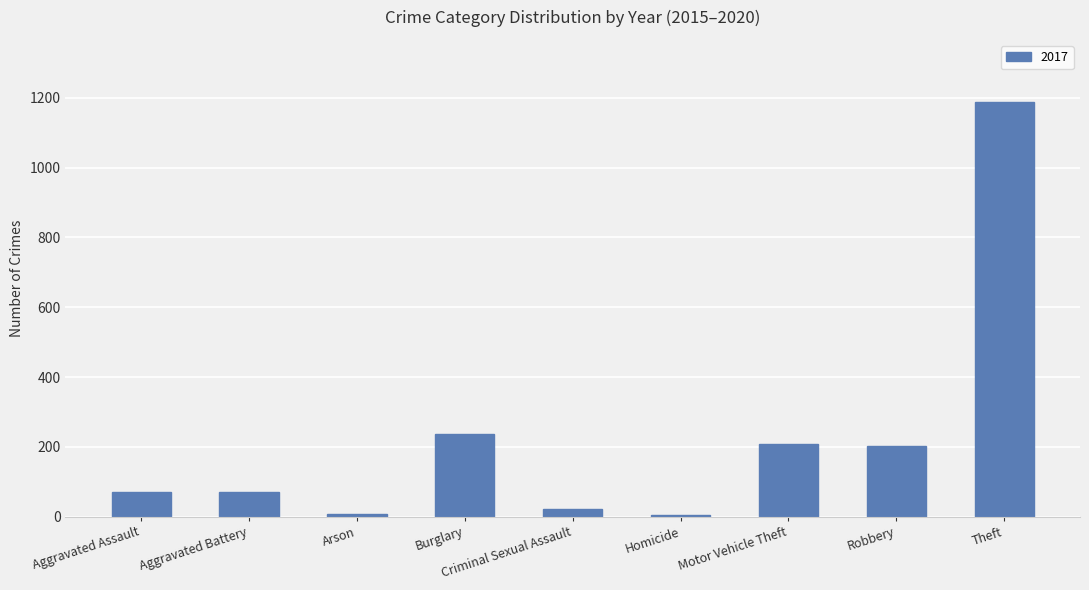

What is the sum of all values?

2011